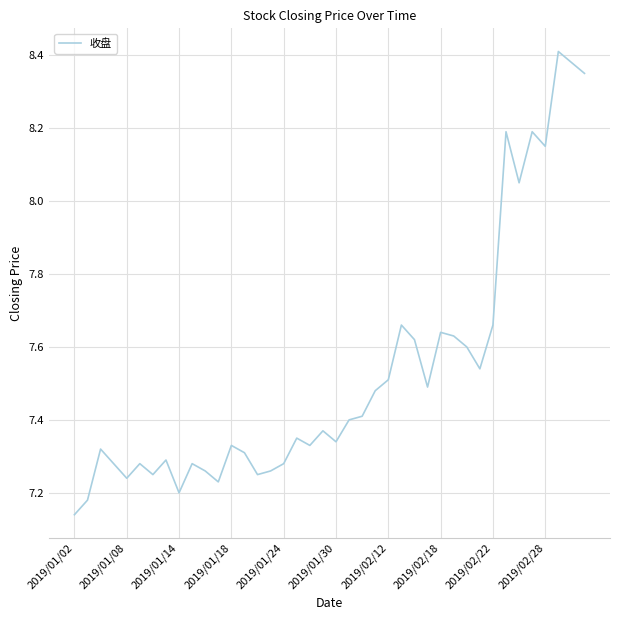

What is the difference between the maximum and minimum values?

1.3